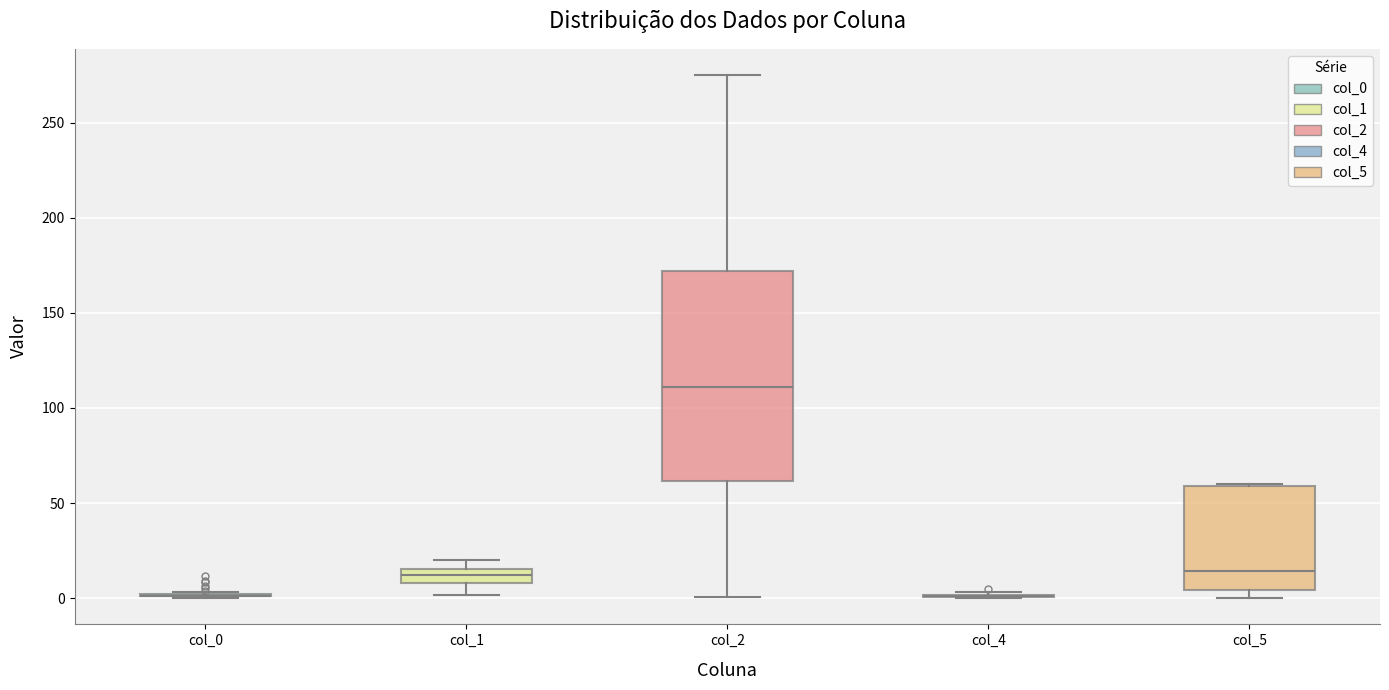

Reading left to right, read every box against the y-axis: the position of its median line, the range the box covers, and the ends of its whiskers. The values are not printed on the chart, so give them approximately, as read against the axis.

col_0: box collapsed to a line at 0, whiskers 0 to 5
col_1: median 10 (inside the box), box 10 to 15, whiskers 0 to 20
col_2: median 110, box 60 to 170, whiskers 0 to 275
col_4: box collapsed to a line at 0, whiskers 0 to 5
col_5: median 15, box 5 to 60, whiskers 0 to 60